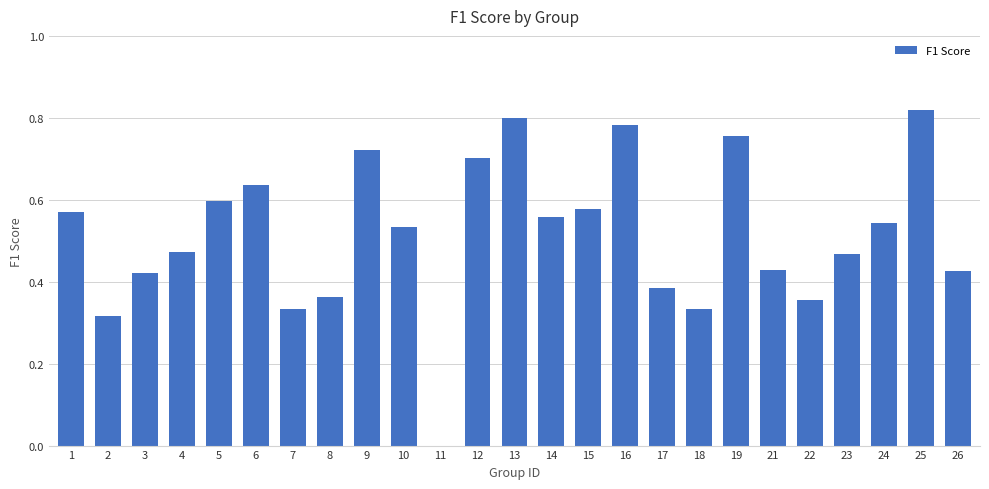

What is the change in value from 3 to 18?

-0.1